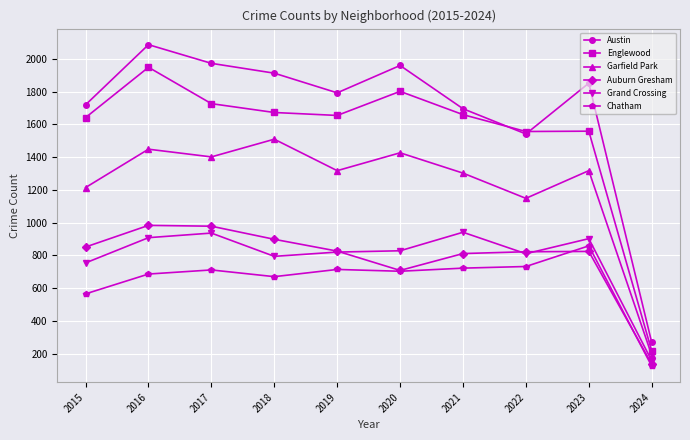

True or false: Auburn Gresham and Englewood intersect in this chart.

False